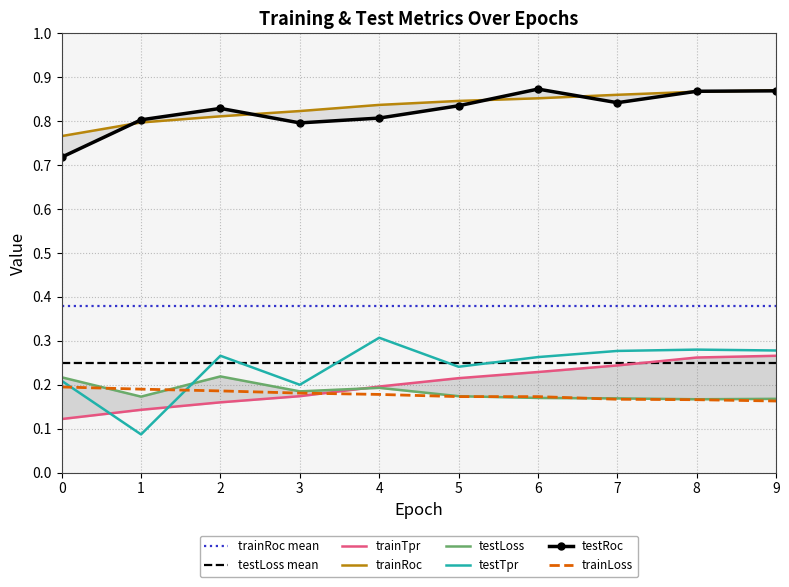

What is the lowest value of the testTpr series?

0.1